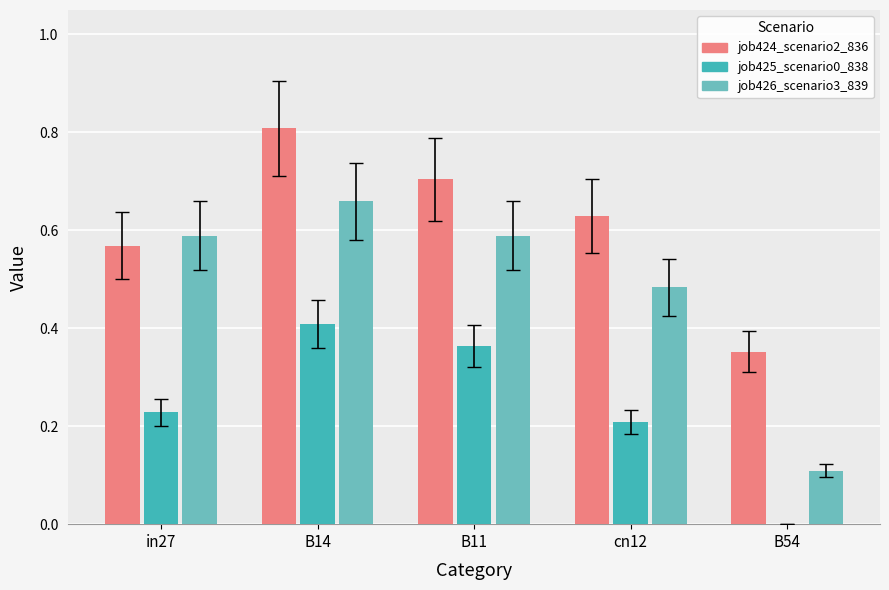

What is the sum of the job424_scenario2_836 values at B11 and B54?

1.1